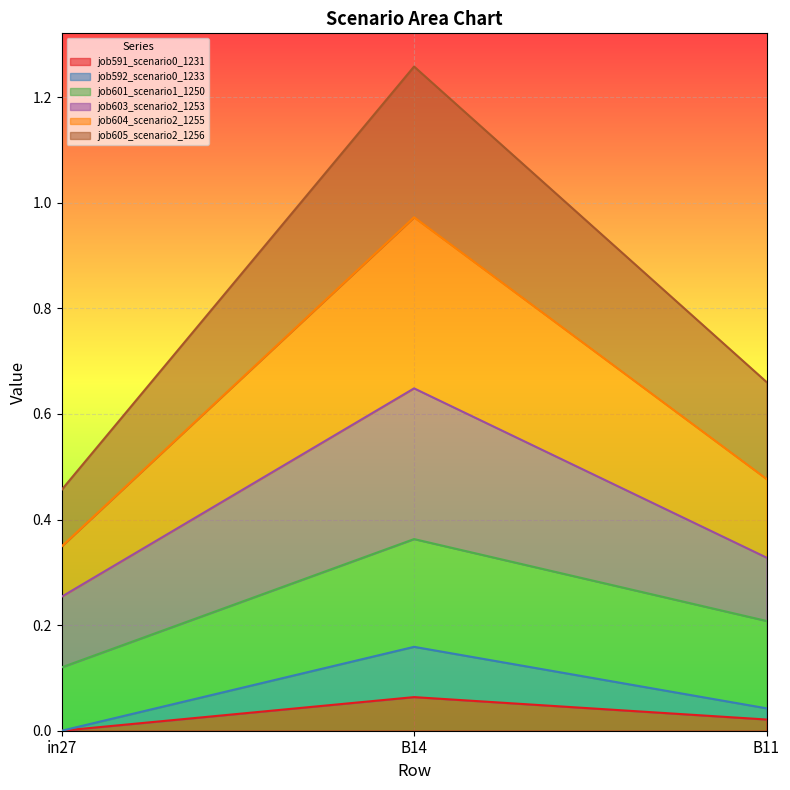

At which label does job591_scenario0_1231 reach its peak?

B14